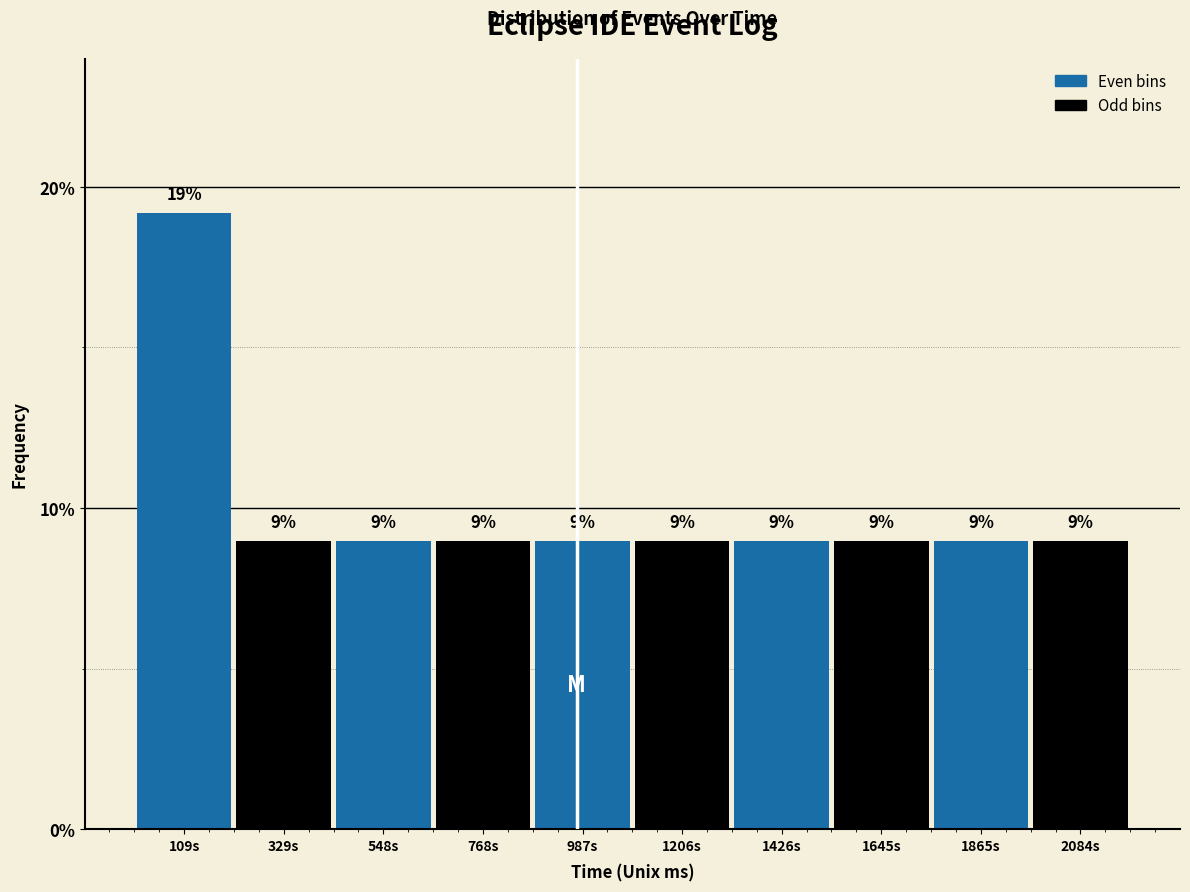

Which label corresponds to the largest value in the chart?

109s